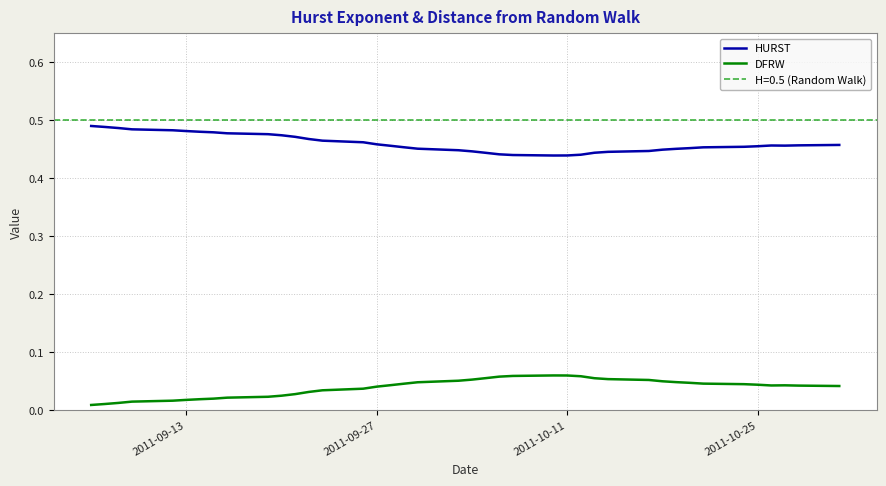

How many categories are shown in the chart?

40